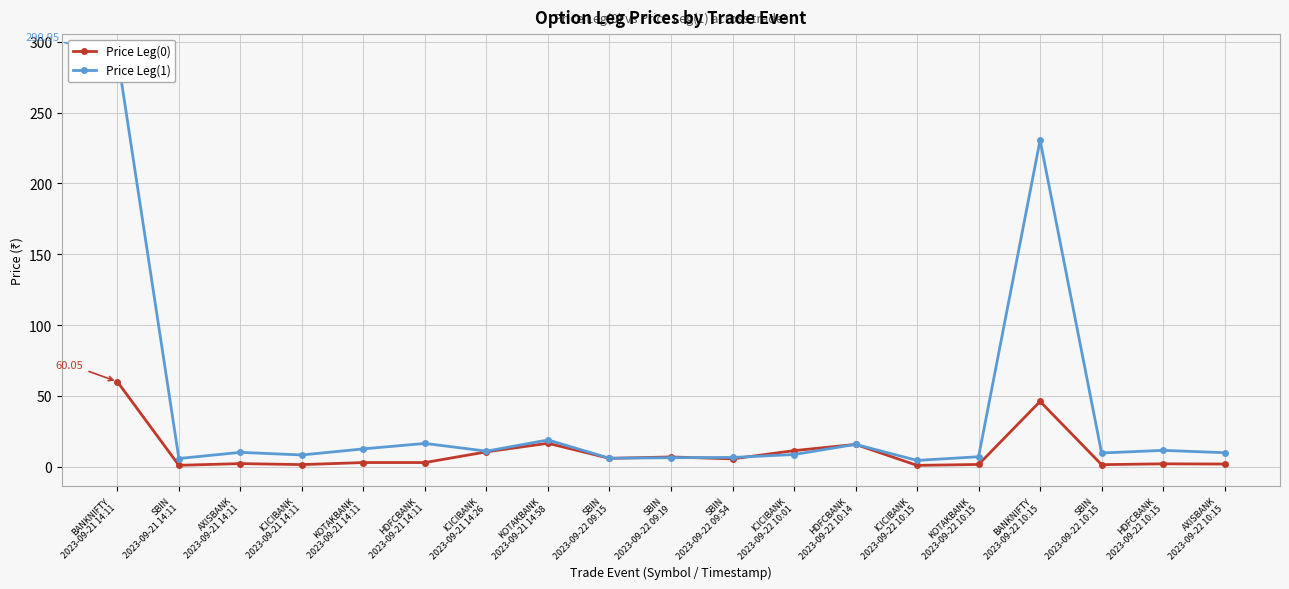

At which category does Price Leg(0) reach its first local peak?

AXISBANK
2023-09-21 14:11